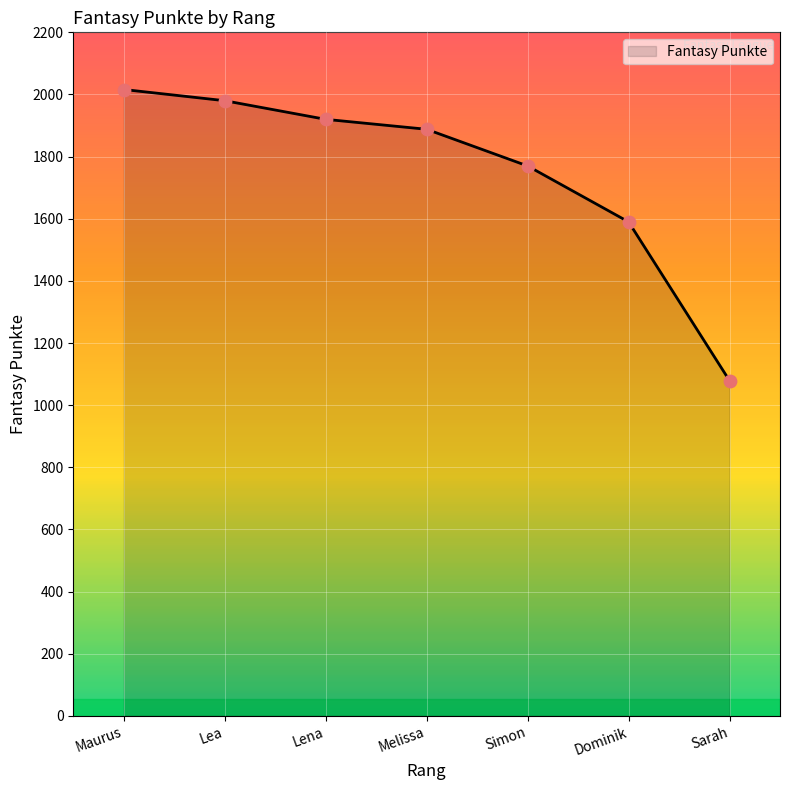

Which has a higher value, Sarah or Lea?

Lea